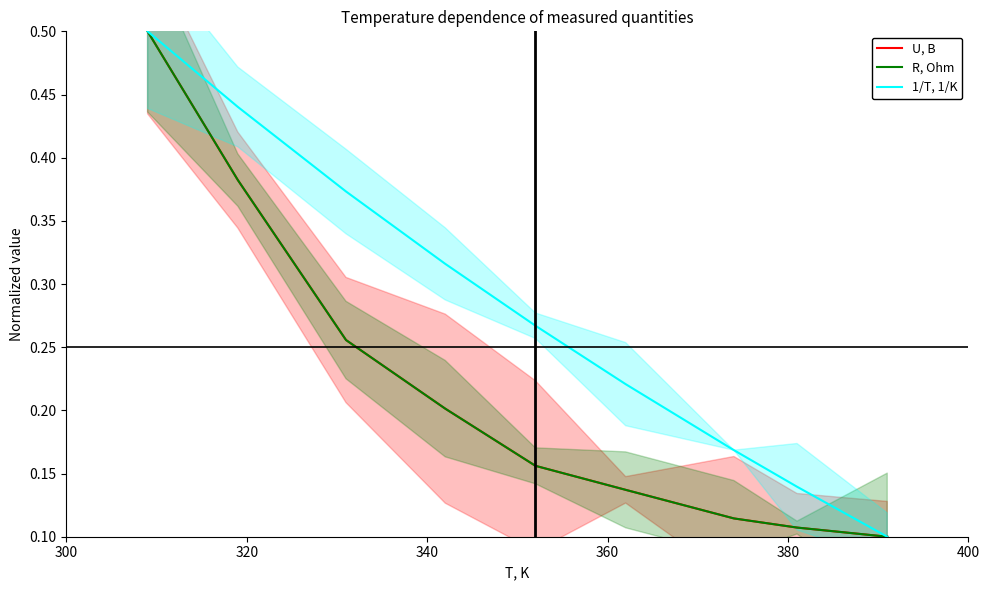

Rank the series by their maximum value, from highest to lowest.

U, B, R, Ohm, 1/T, 1/K